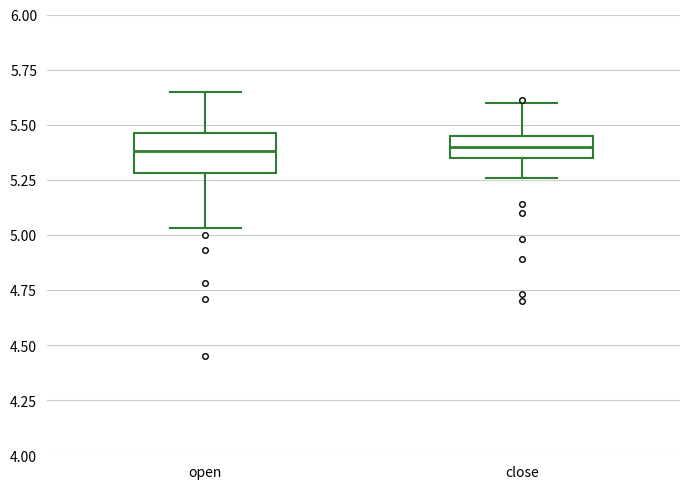

Reading left to right, read every box against the y-axis: the position of its median line, the range the box covers, and the ends of its whiskers. The values are not printed on the chart, so give them approximately, as read against the axis.

open: median 5.40, box 5.30 to 5.45, whiskers 5.05 to 5.65
close: median 5.40, box 5.35 to 5.45, whiskers 5.25 to 5.60